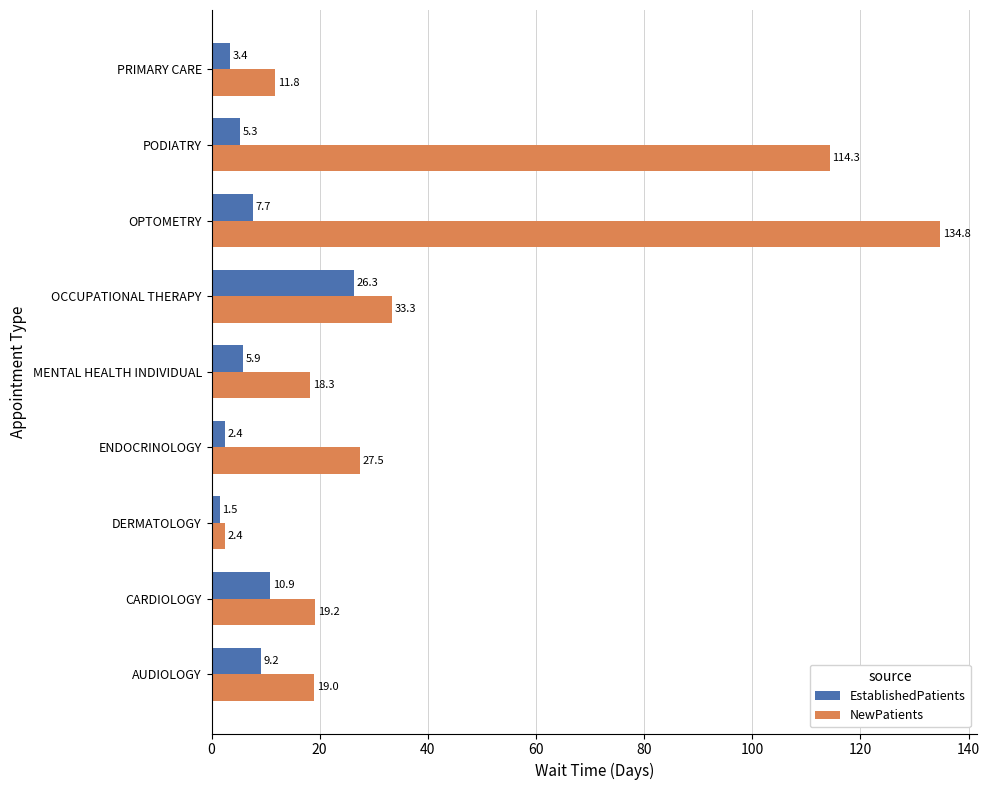

The value of NewPatients at ENDOCRINOLOGY is 27.5. True or false?

True